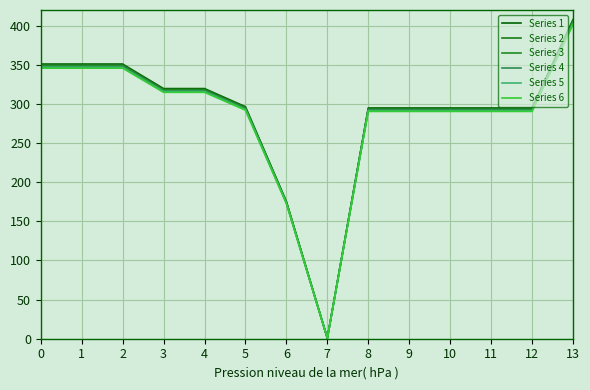

Rank the series by their average value, from highest to lowest.

Series 1, Series 2, Series 3, Series 4, Series 5, Series 6